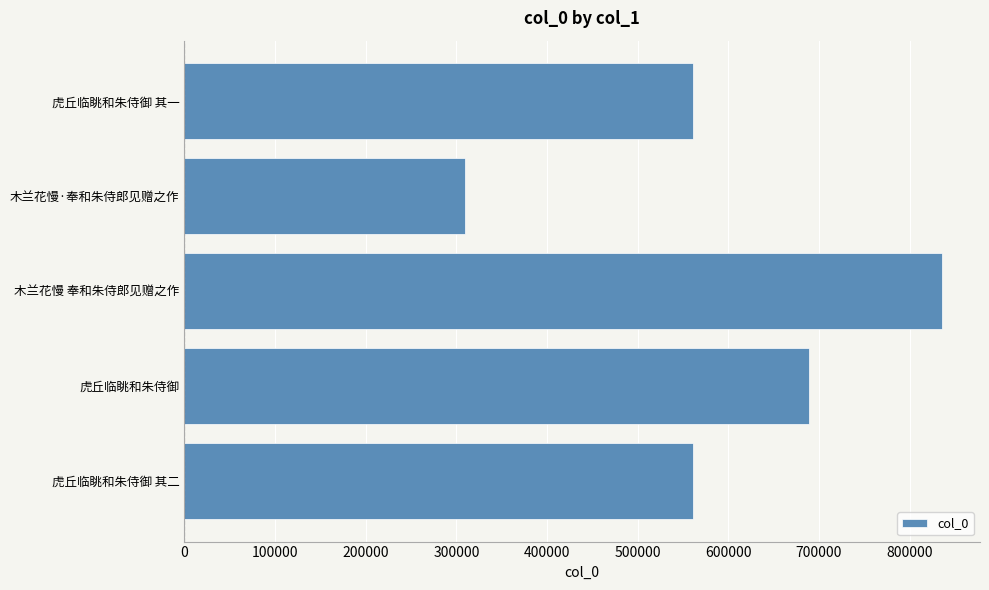

Are the bars horizontal?

Yes